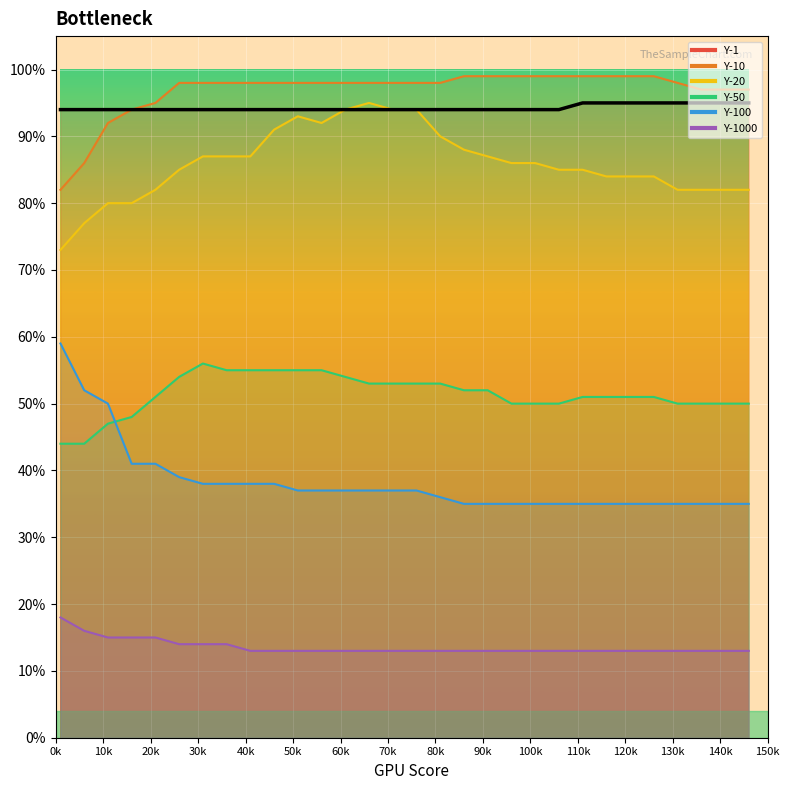

How many data points does each series have?

30